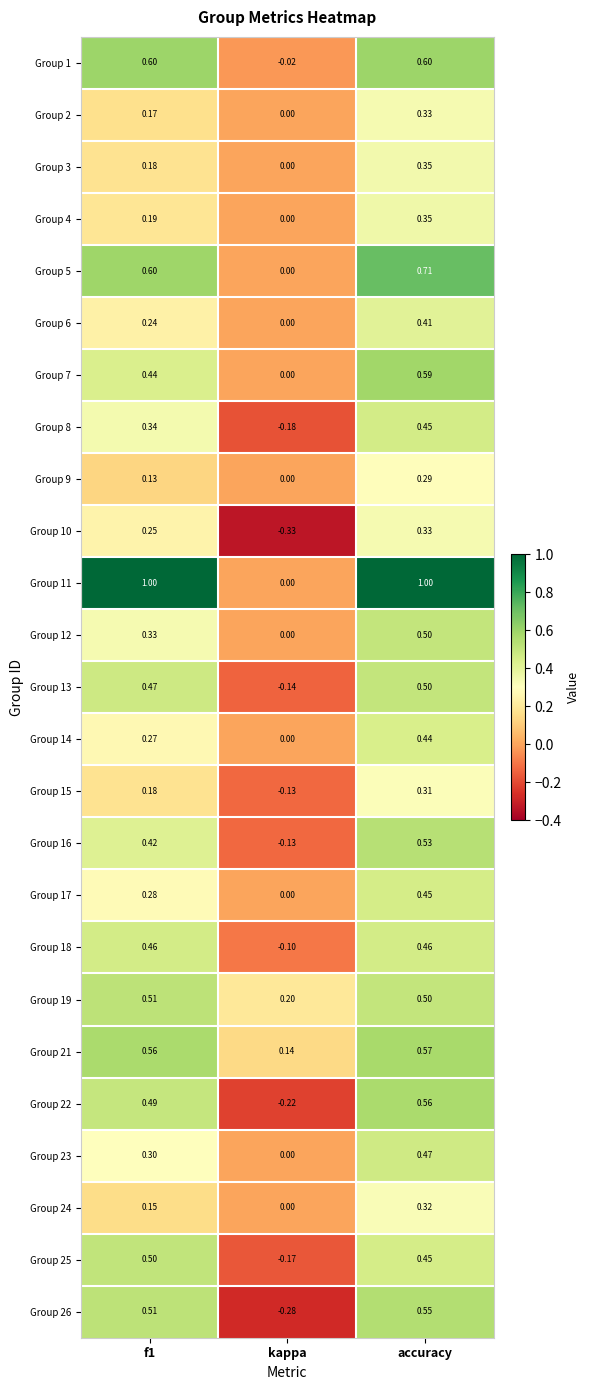

At which label is Group 14 closest to 0?

kappa